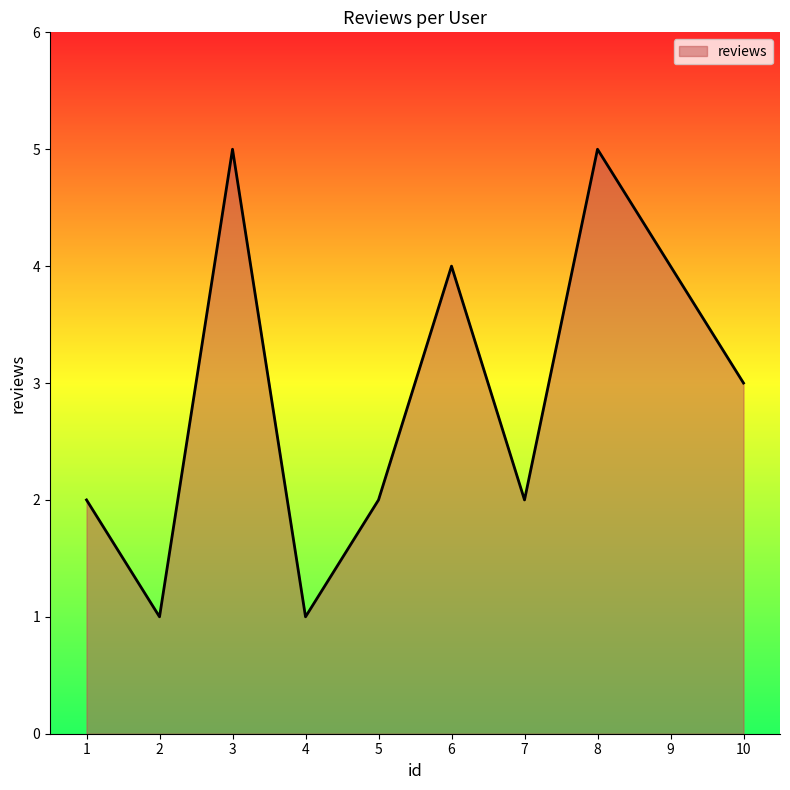

What is the average value?

3